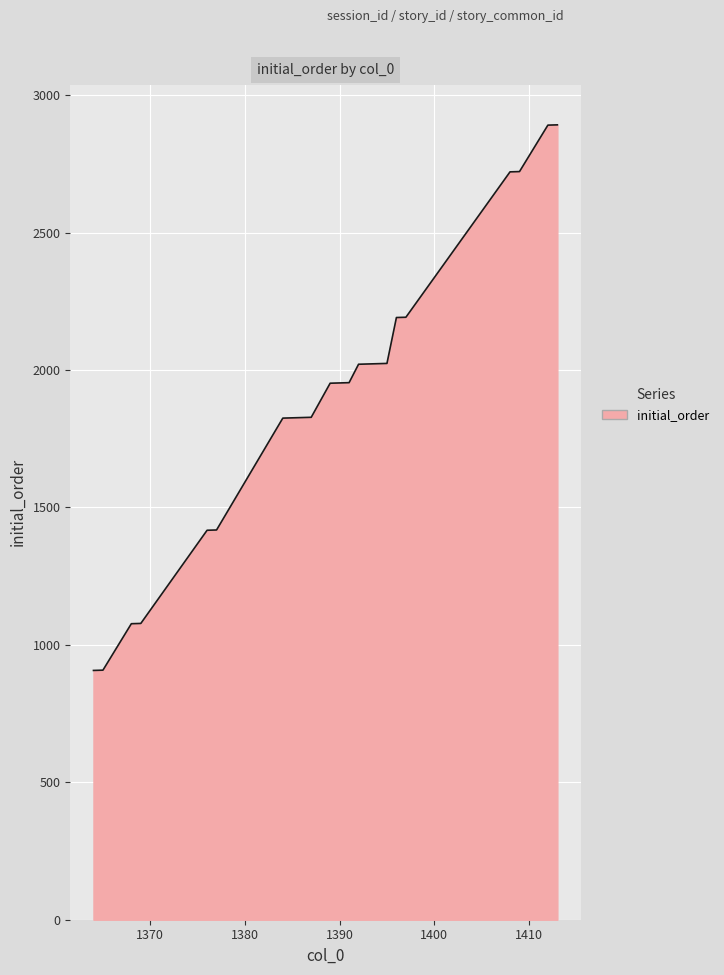

What is the average value?

1893